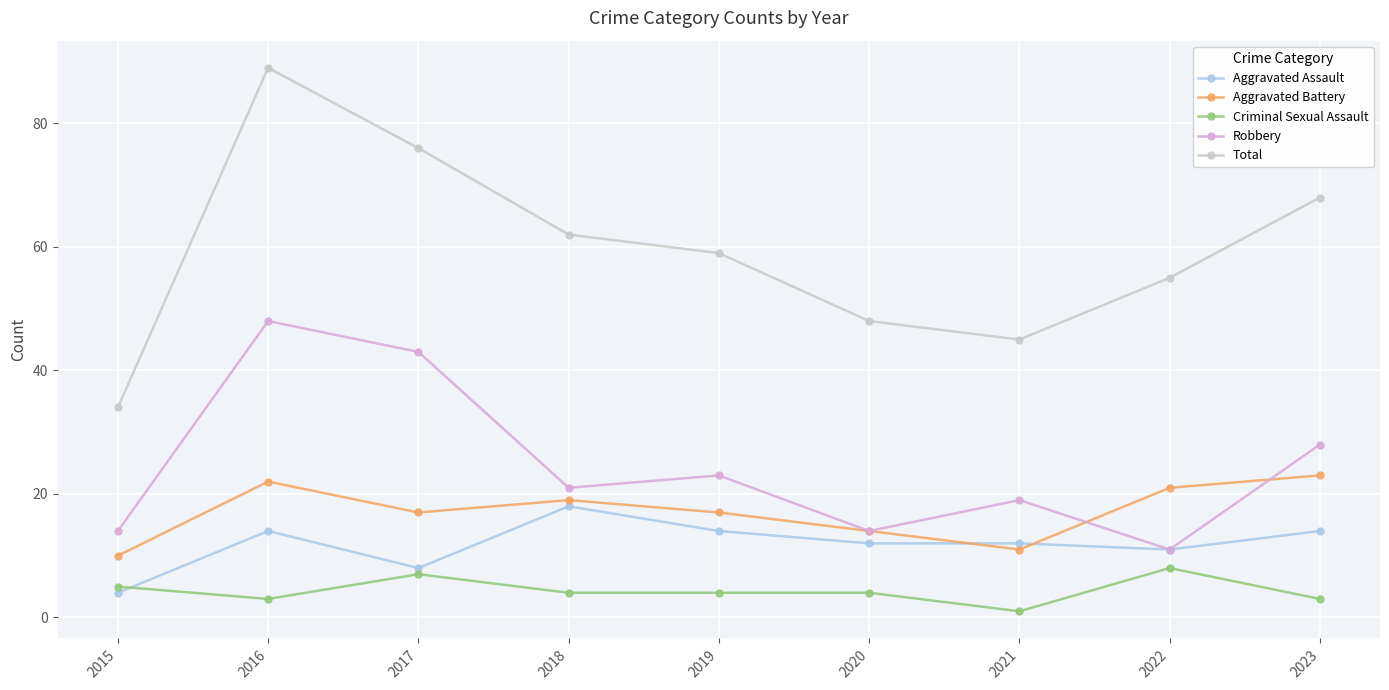

At 2023, list the series in order from smallest to largest.

Criminal Sexual Assault, Aggravated Assault, Aggravated Battery, Robbery, Total